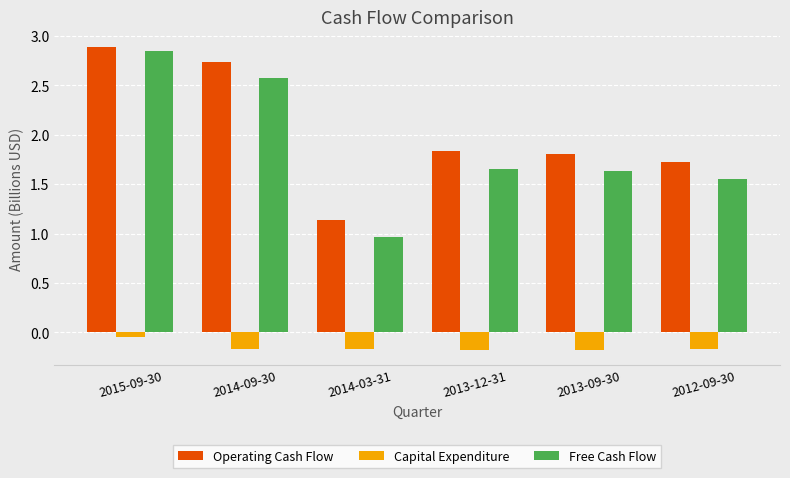

Rank the series at 2012-09-30 from highest to lowest value.

Operating Cash Flow, Free Cash Flow, Capital Expenditure